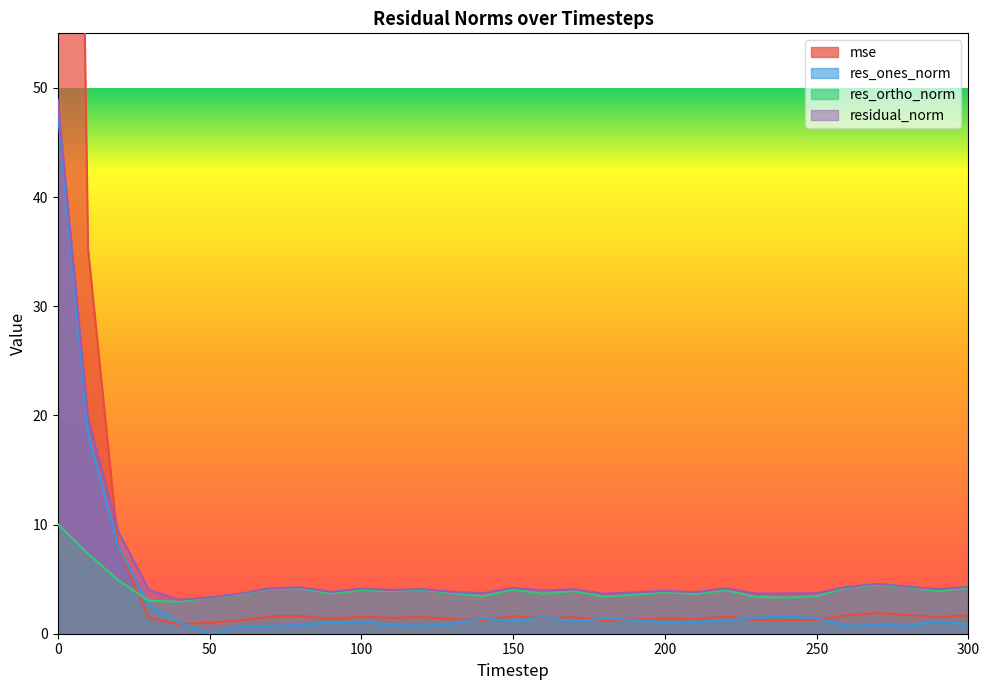

What is the difference between the highest and lowest values at 30?

2.5